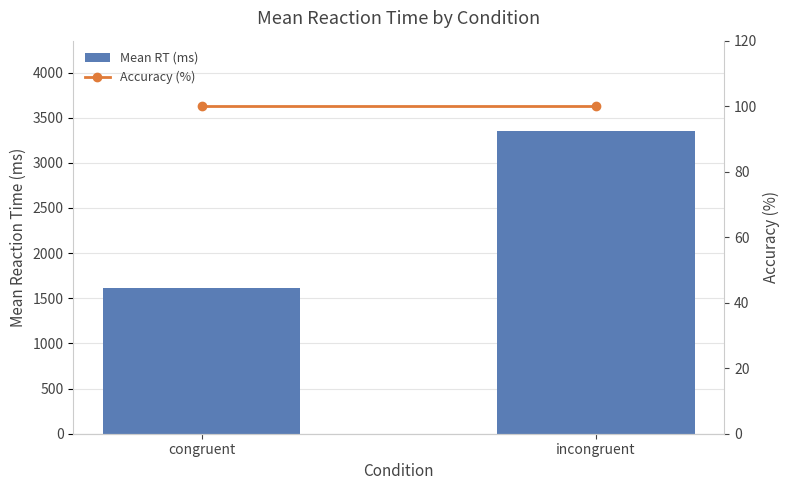

Rank the series by their average value, from lowest to highest.

Accuracy (%), Mean RT (ms)